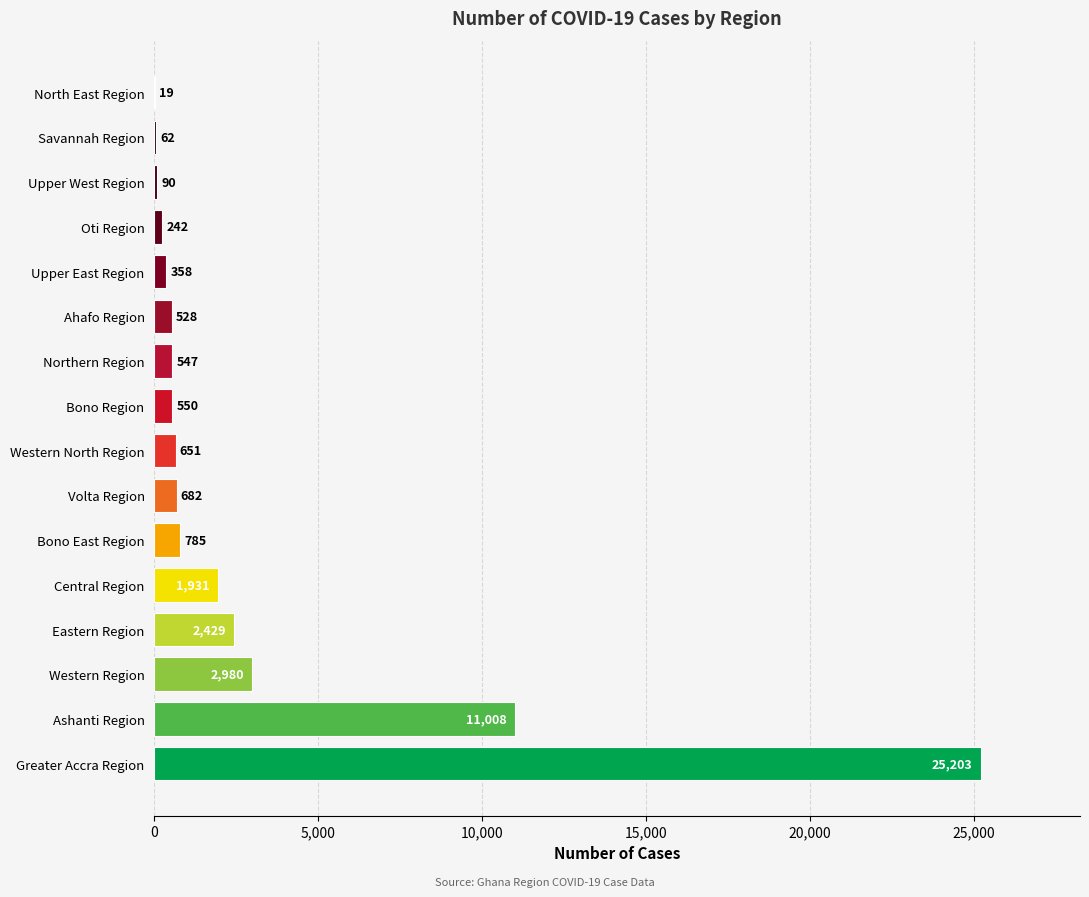

The chart shows a value of 2980 at Western Region. True or false?

True